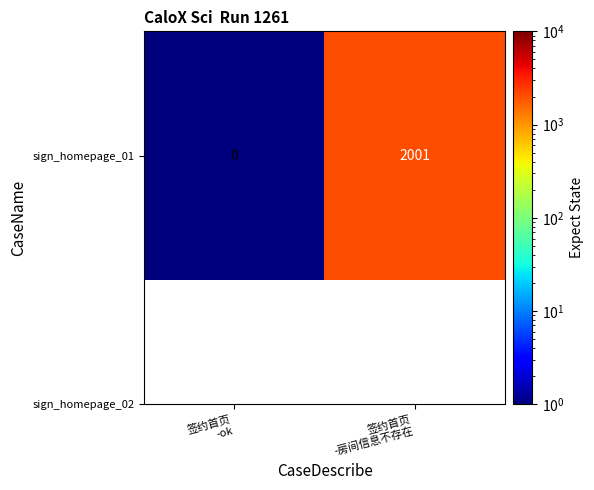

List the labels in order of value, largest first.

签约首页
-房间信息不存在, 签约首页
-ok